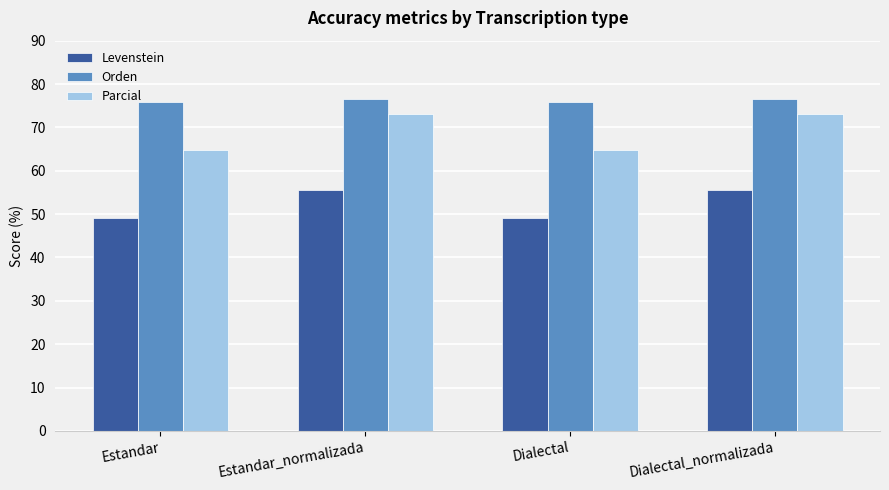

What is the maximum value for Orden?

76.5